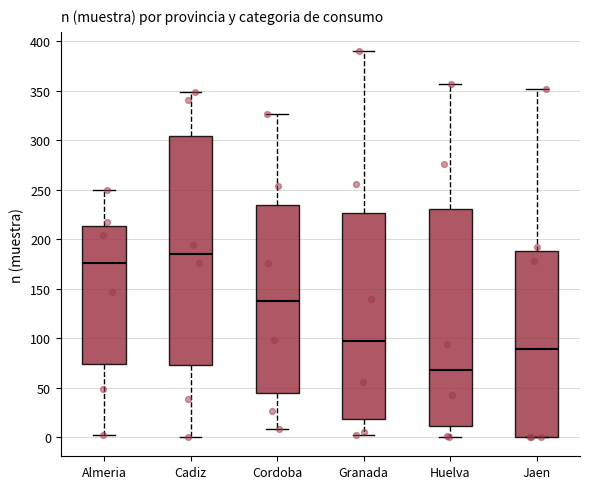

Where is the upper edge of the box for Cordoba on the y-axis? The values are not printed on the chart, so give them approximately, as read against the axis.

235